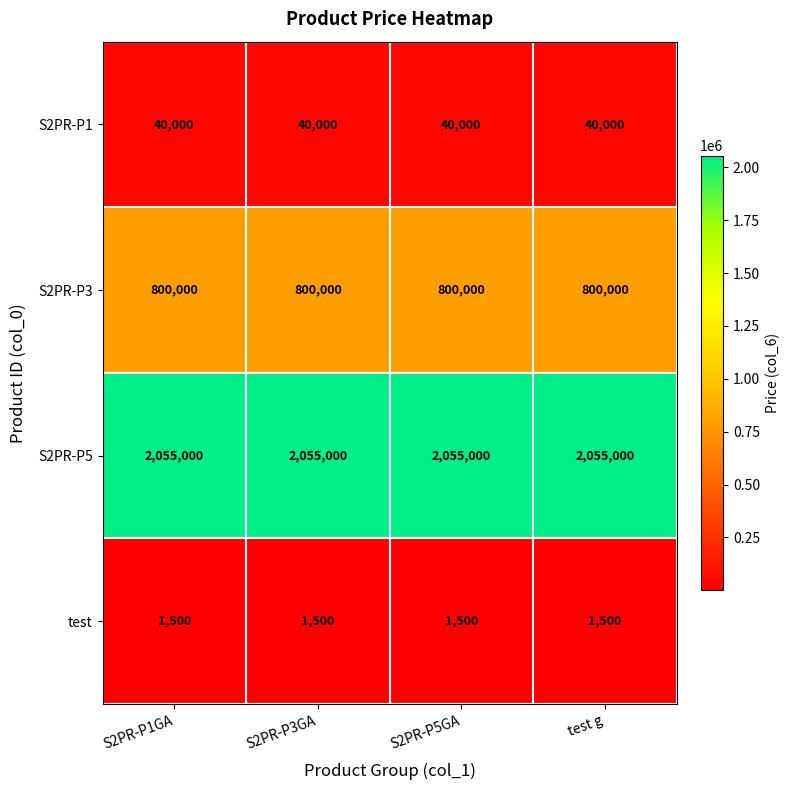

What is the smallest value displayed?

1500